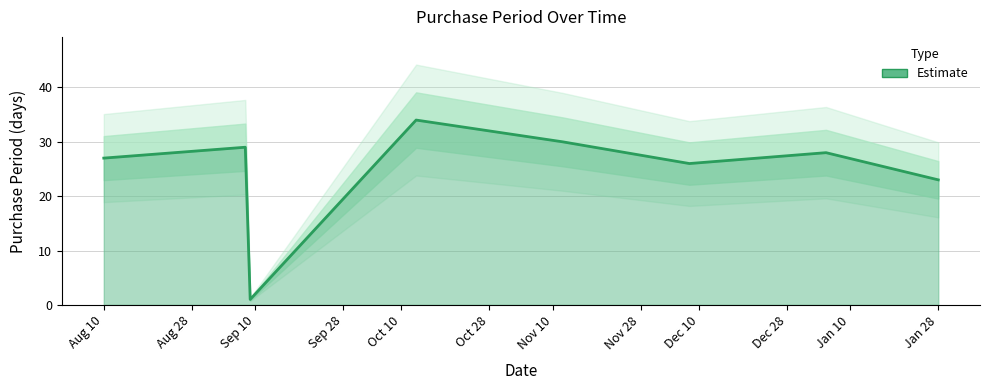

Reading left to right, transcribe all the data shown in this chart.

27	29	1	34	30	26	28	23